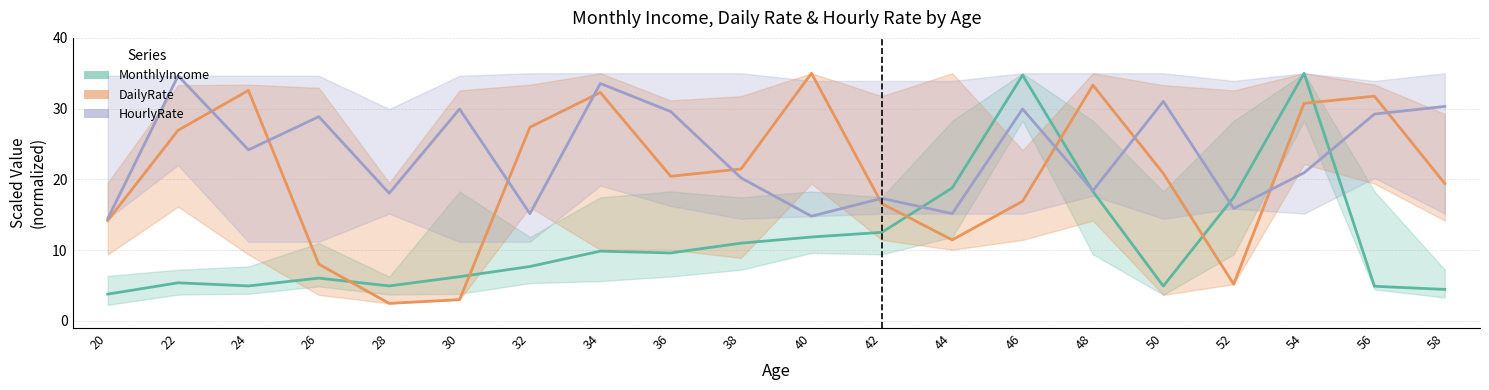

What is the lowest value of the MonthlyIncome series?

3.8